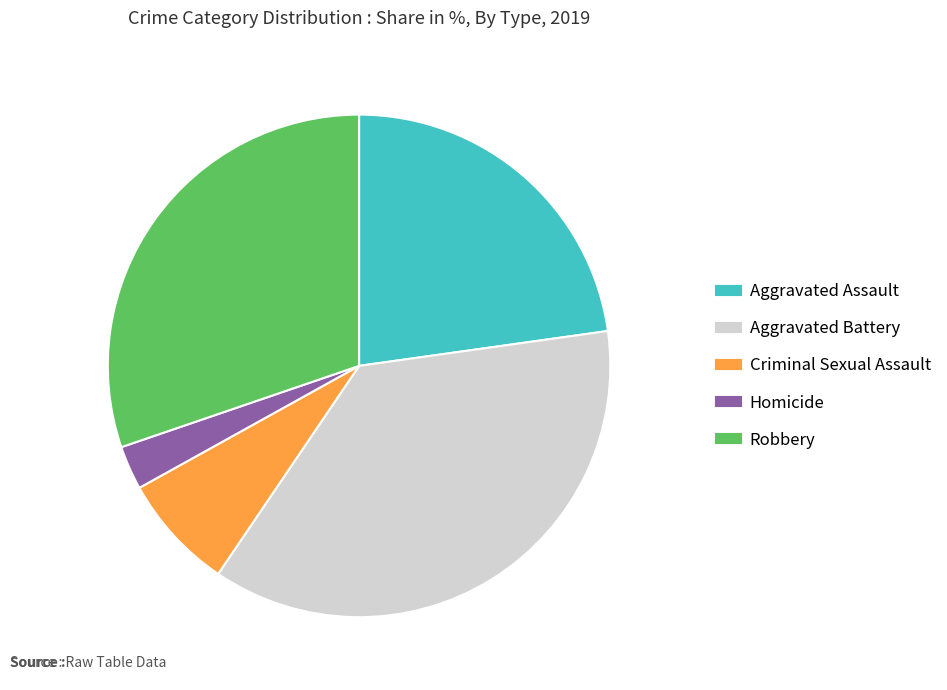

True or false: Aggravated Battery accounts for 37% of the total.

True